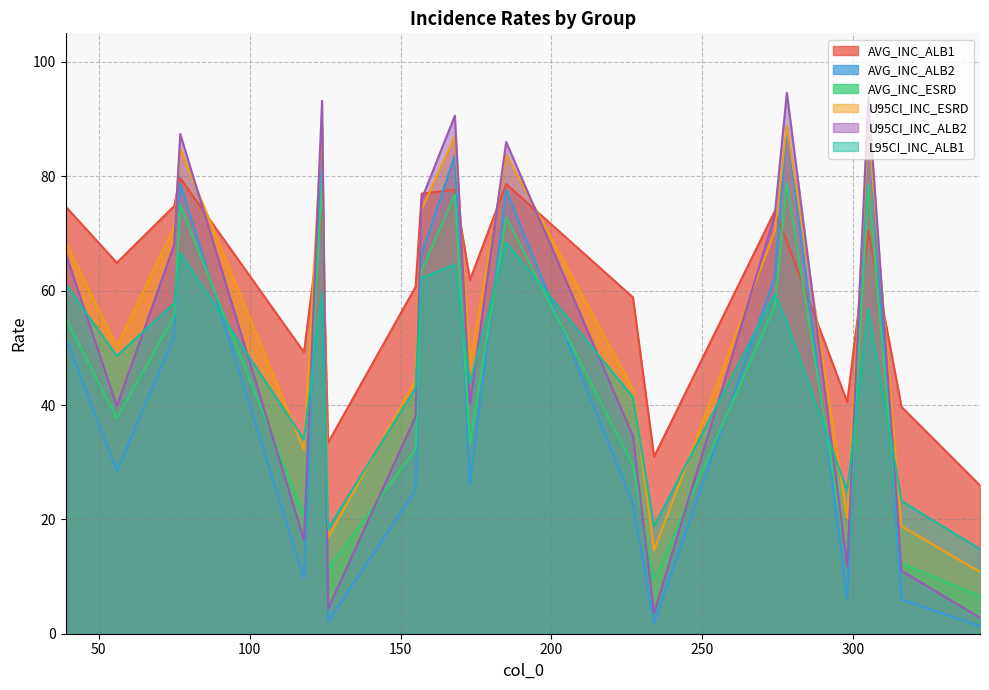

What is the total value across all series at 298?

116.2